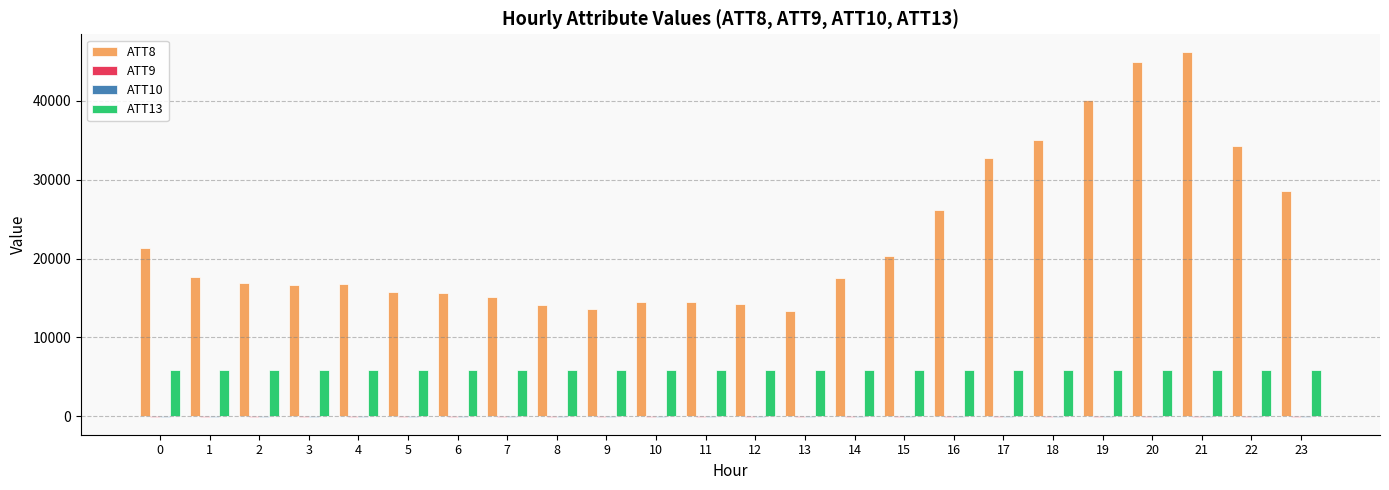

What is the greatest value displayed?

46100.0